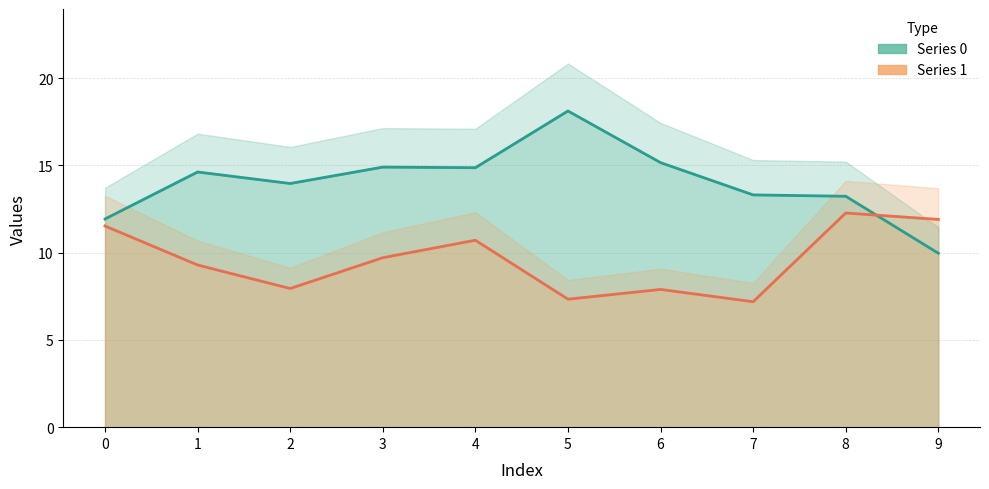

Rank the series at 9 from lowest to highest value.

Series 0, Series 1